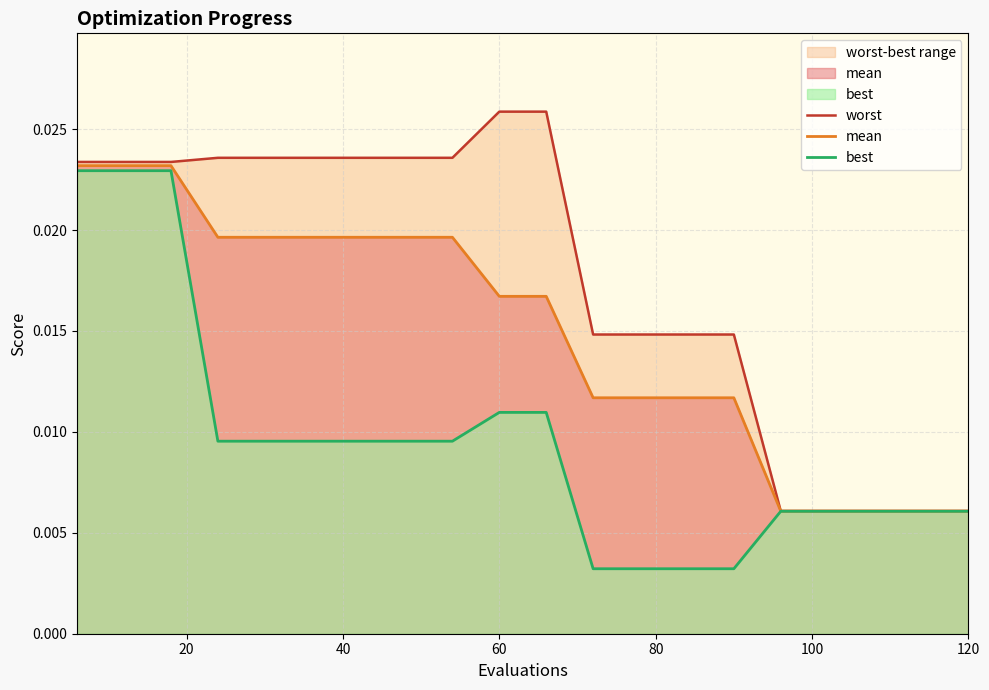

Does the chart display data point markers on the line(s)?

No